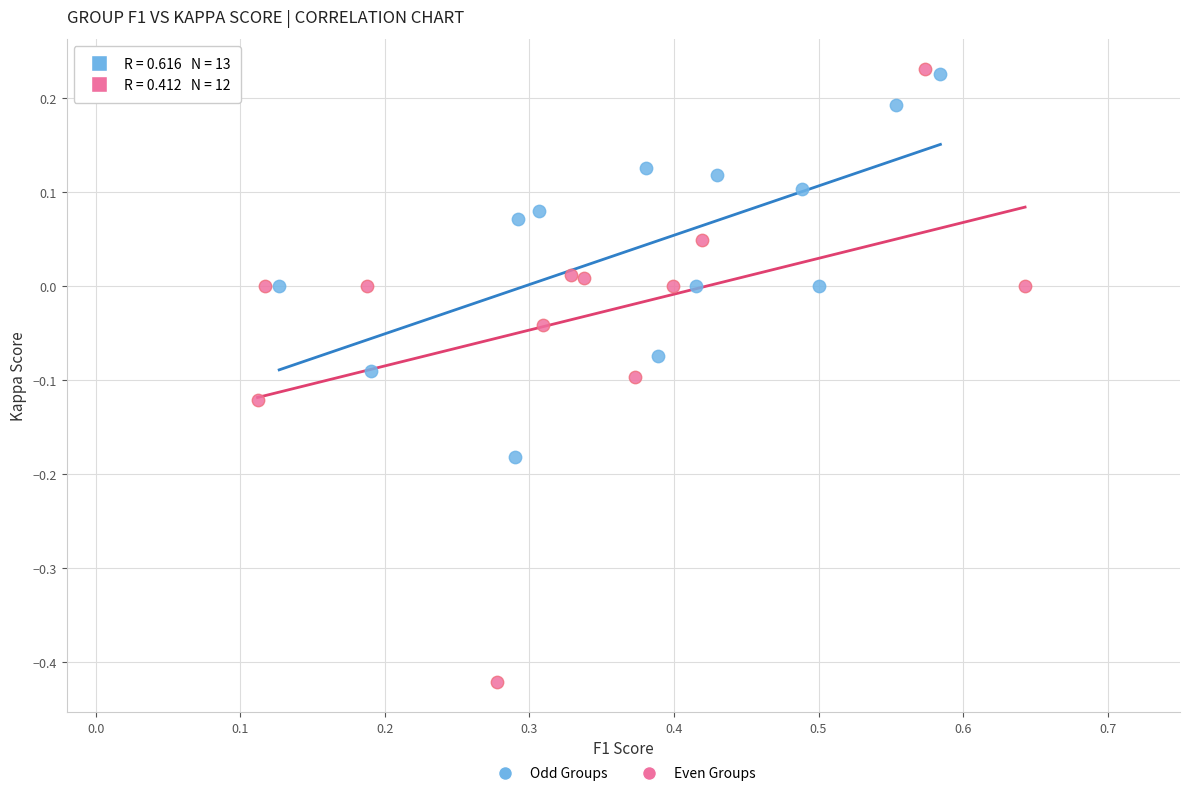

Which series has the largest Y range (max minus min)?

Even Groups